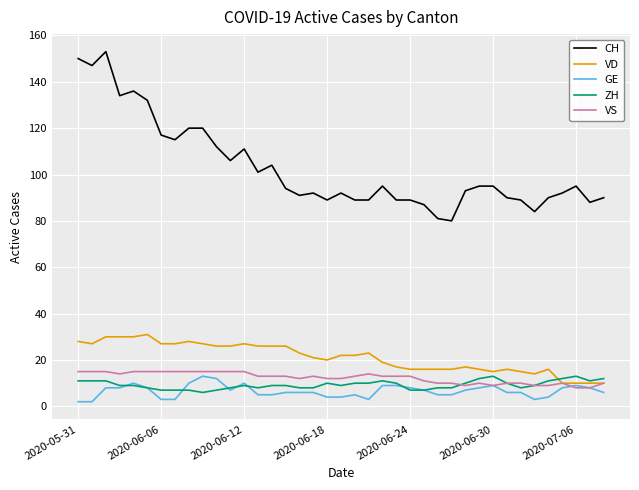

Which series has the largest total across all categories?

CH